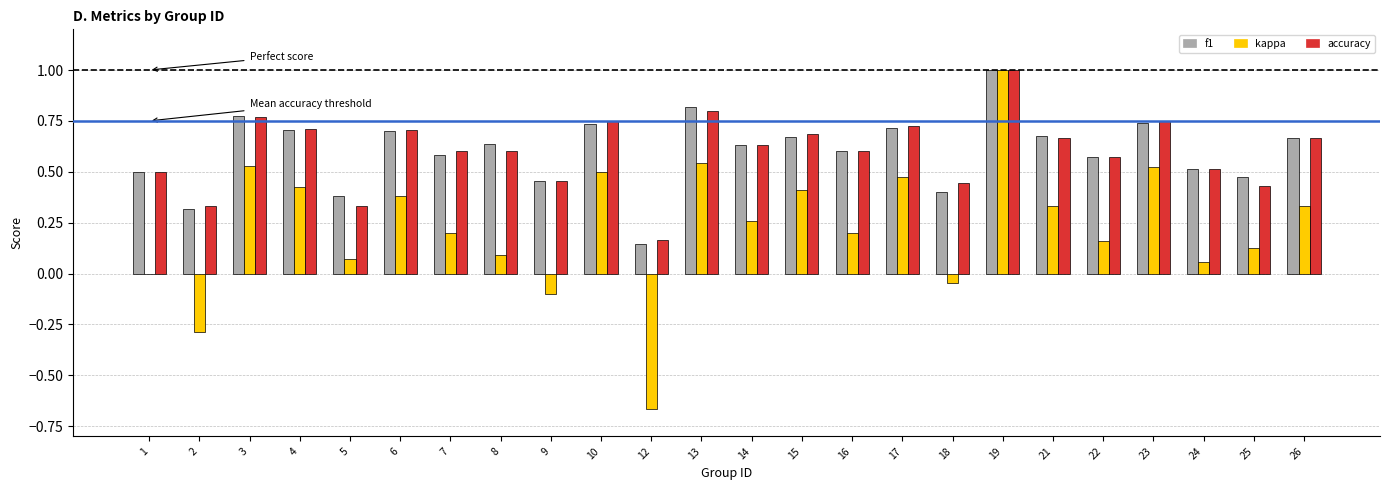

At which category does the chart reach its peak across all series?

19